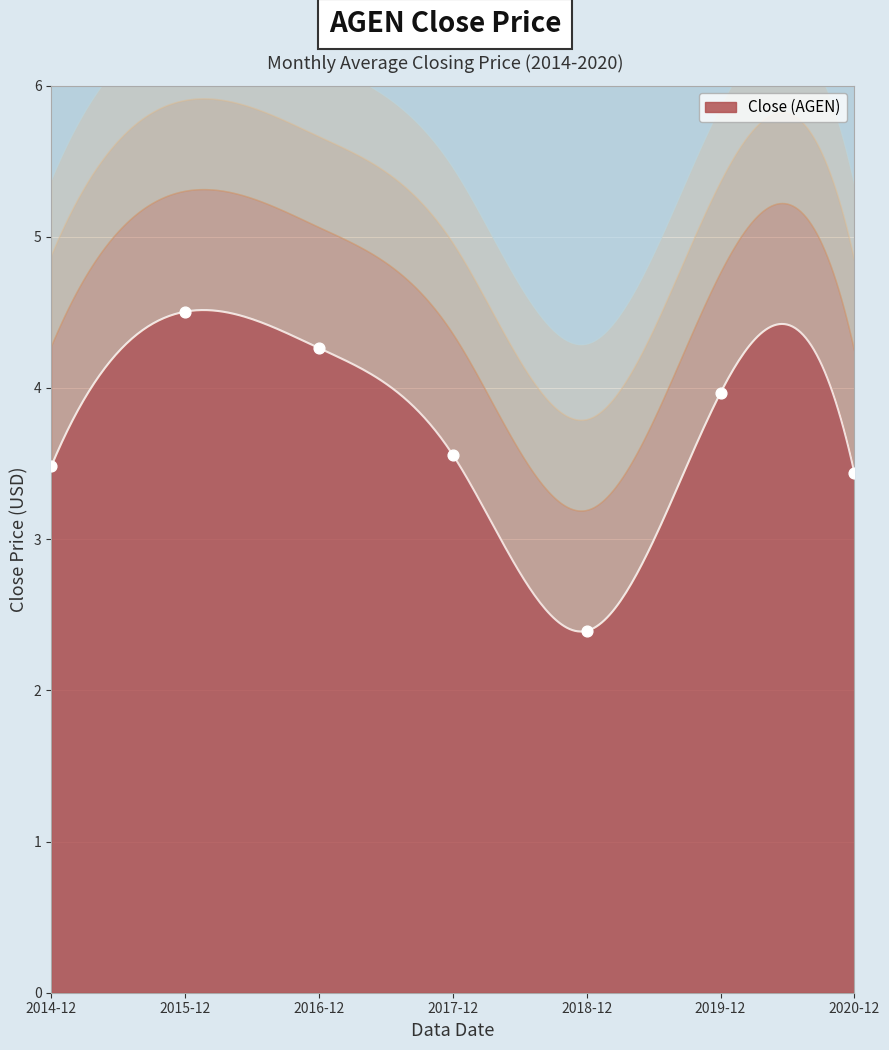

Approximately how many times larger is the value at 2018-12 compared to 2017-12?

0.7